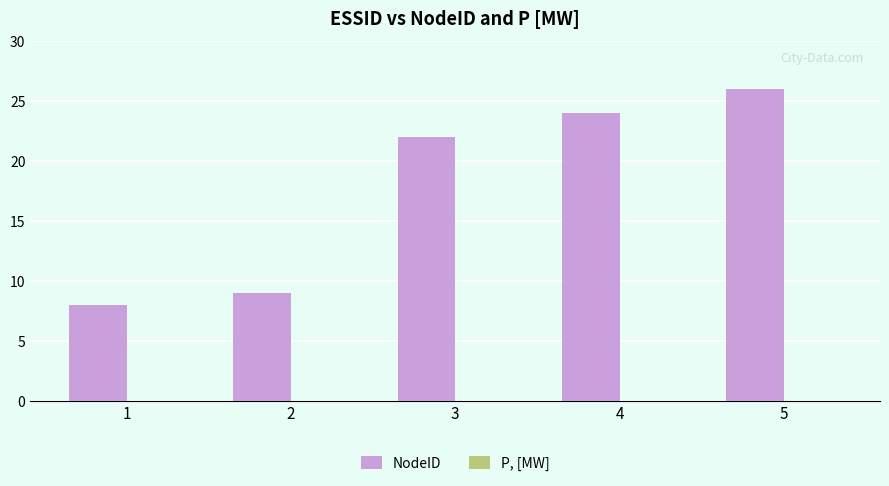

Rank the categories by value from highest to lowest.

5, 4, 3, 2, 1